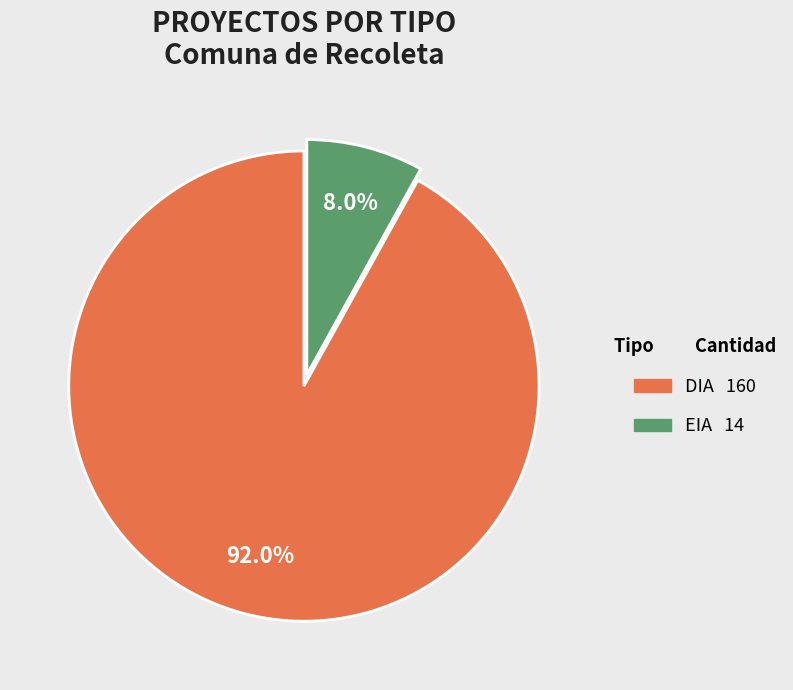

How many slices are in this pie chart?

2